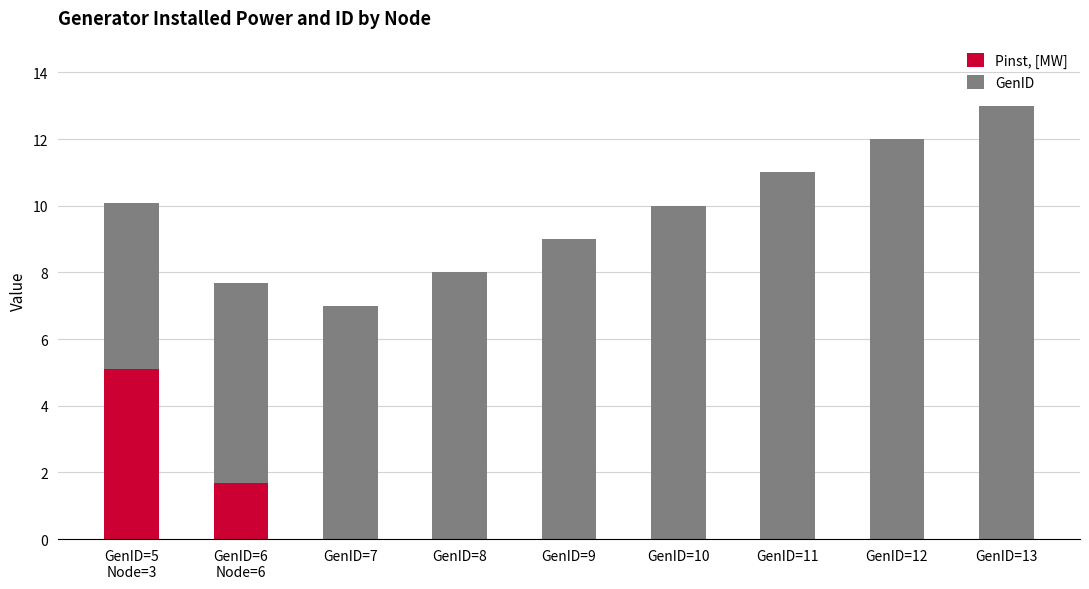

What is the maximum value for Pinst, [MW]?

5.1